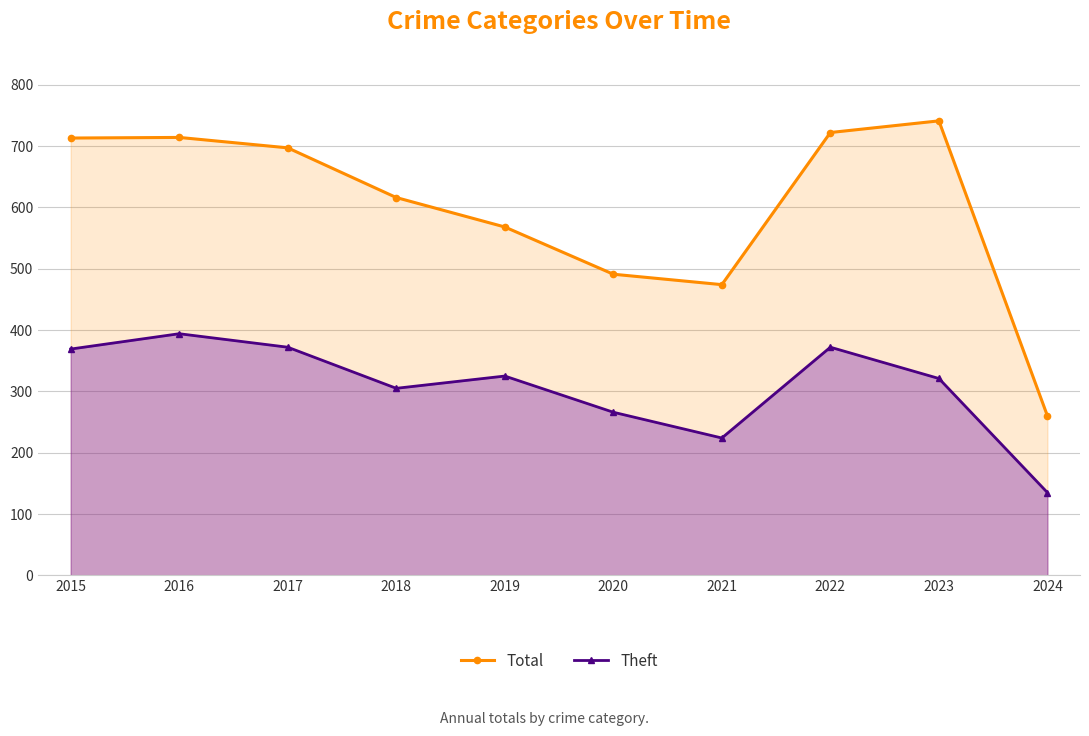

What is the difference between the highest and lowest values at 2021?

250